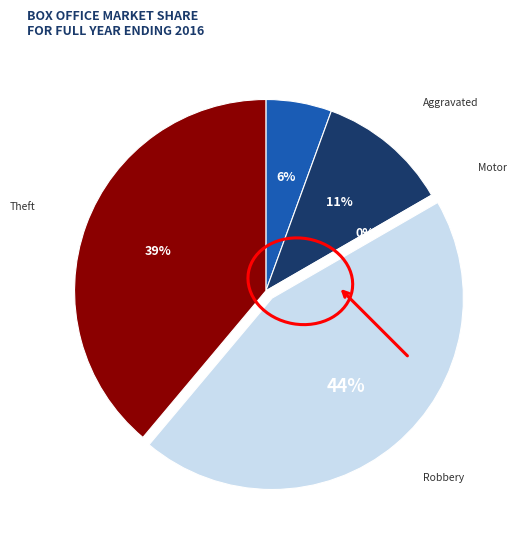

Count the number of slices in the pie.

5